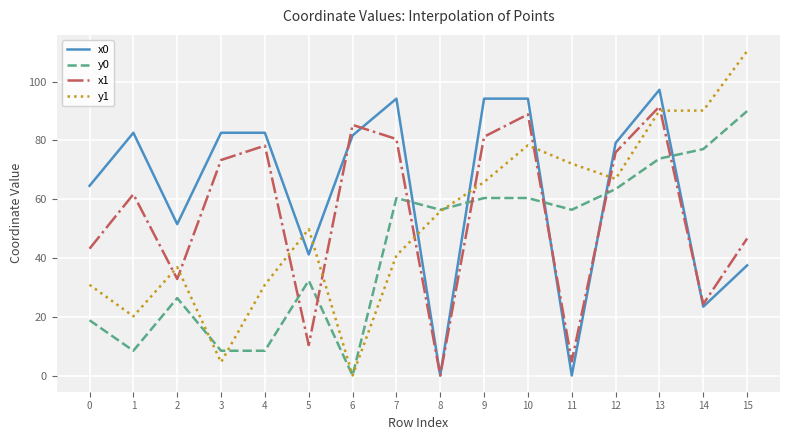

At which label does x1 first exceed 73?

3